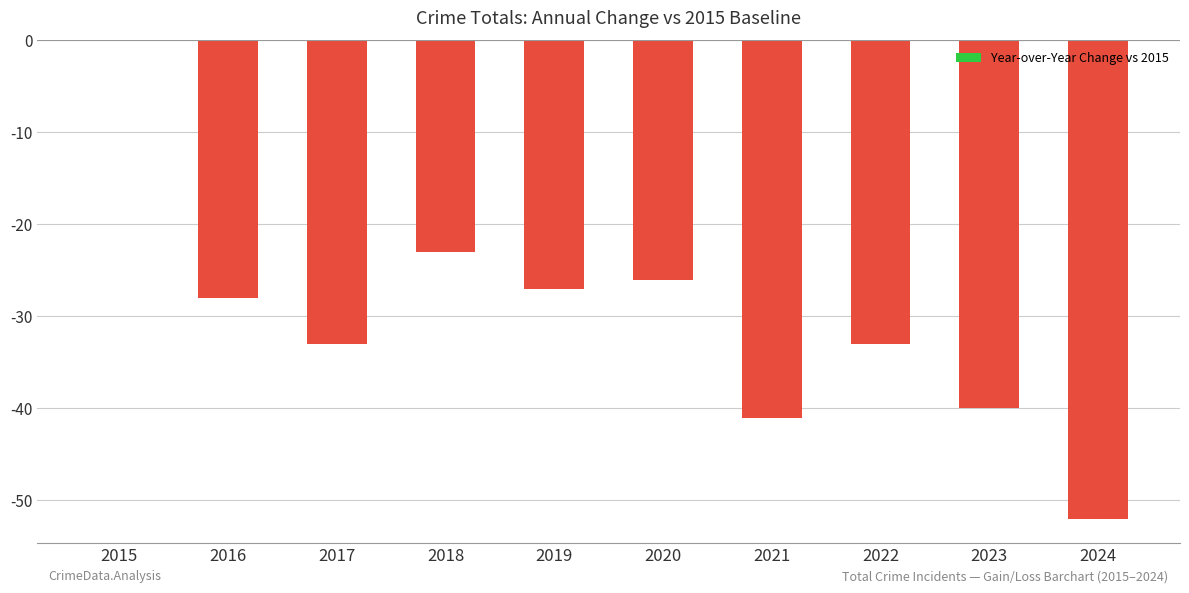

Which has a higher value, 2016 or 2023?

2016